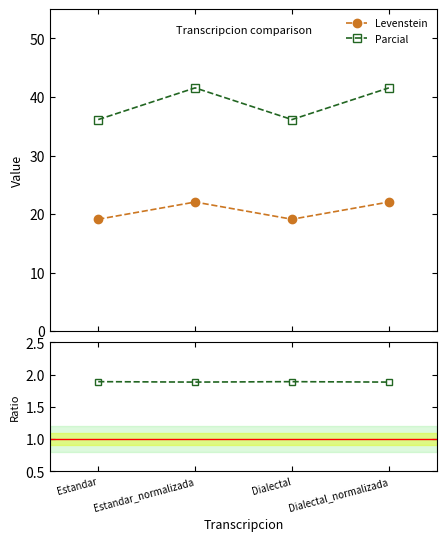

Which has a higher value, Estandar or Dialectal?

Estandar